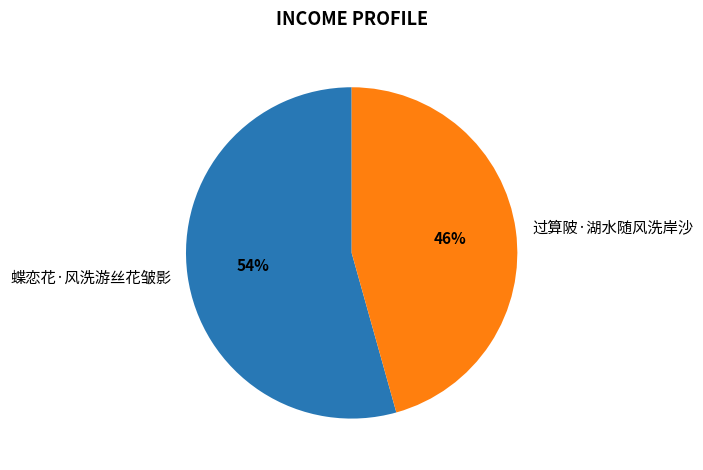

What percentage is the 蝶恋花·风洗游丝花皱影 slice, to the nearest percent?

54%